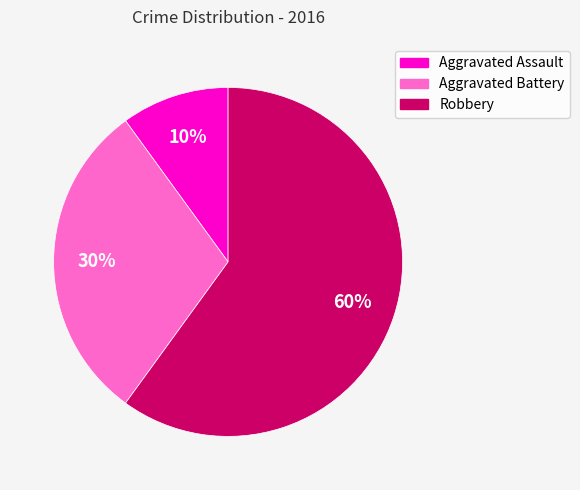

To the nearest percent, what percentage of the pie is Robbery?

60%